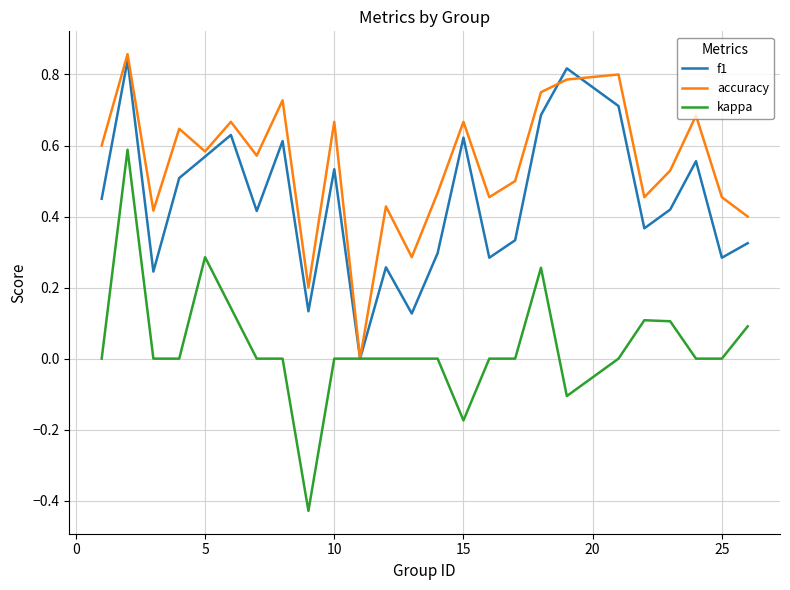

Which series has the largest total across all categories?

accuracy